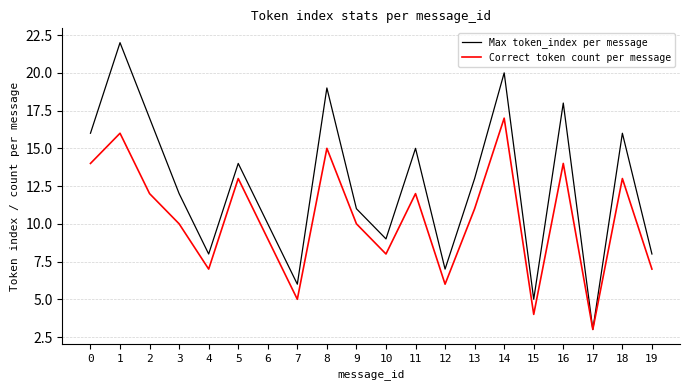

Reading left to right, transcribe all the data shown in this chart.

Max token_index per message: 0=16	1=22	2=17	3=12	4=8	5=14	6=10	7=6	8=19	9=11	10=9	11=15	12=7	13=13	14=20	15=5	16=18	17=3	18=16	19=8
Correct token count per message: 0=14	1=16	2=12	3=10	4=7	5=13	6=9	7=5	8=15	9=10	10=8	11=12	12=6	13=11	14=17	15=4	16=14	17=3	18=13	19=7